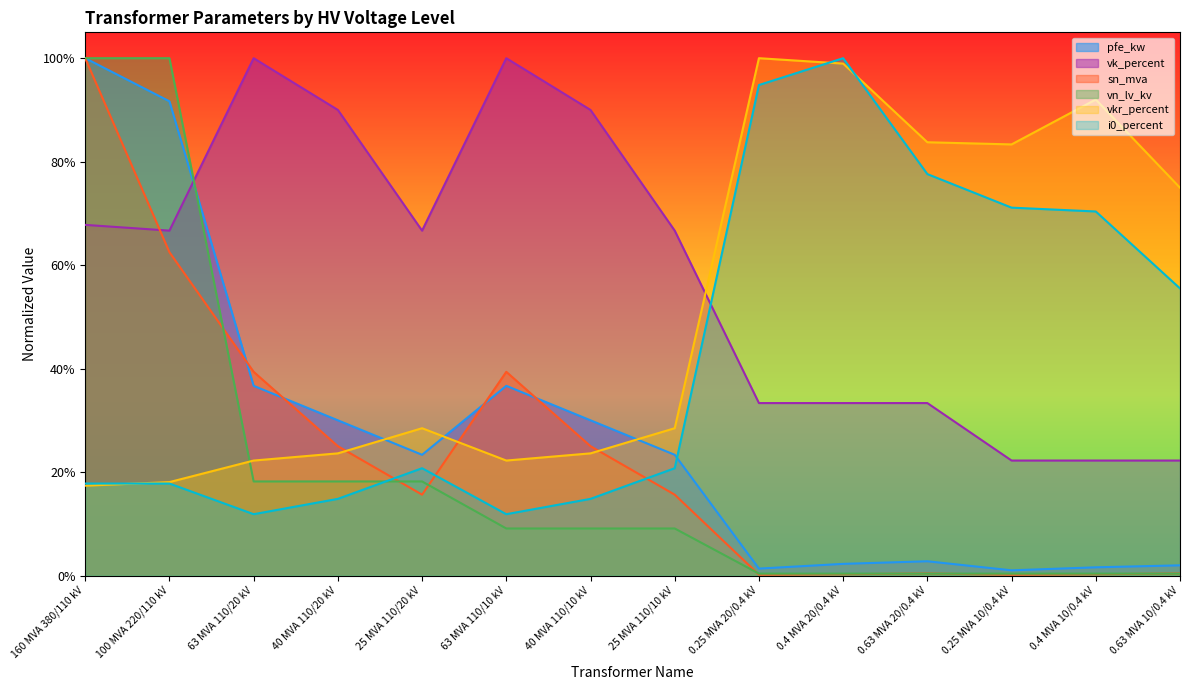

Reading right to left, transcribe all the data shown in this chart.

pfe_kw: 0.0	0.0	0.0	0.0	0.0	0.0	0.2	0.3	0.4	0.2	0.3	0.4	0.9	1.0
vkr_percent: 0.7	0.9	0.8	0.8	1.0	1.0	0.3	0.2	0.2	0.3	0.2	0.2	0.2	0.2
i0_percent: 0.6	0.7	0.7	0.8	1.0	0.9	0.2	0.1	0.1	0.2	0.1	0.1	0.2	0.2
sn_mva: 0.0	0.0	0.0	0.0	0.0	0.0	0.2	0.2	0.4	0.2	0.2	0.4	0.6	1.0
vk_percent: 0.2	0.2	0.2	0.3	0.3	0.3	0.7	0.9	1.0	0.7	0.9	1.0	0.7	0.7
vn_lv_kv: 0.0	0.0	0.0	0.0	0.0	0.0	0.1	0.1	0.1	0.2	0.2	0.2	1.0	1.0